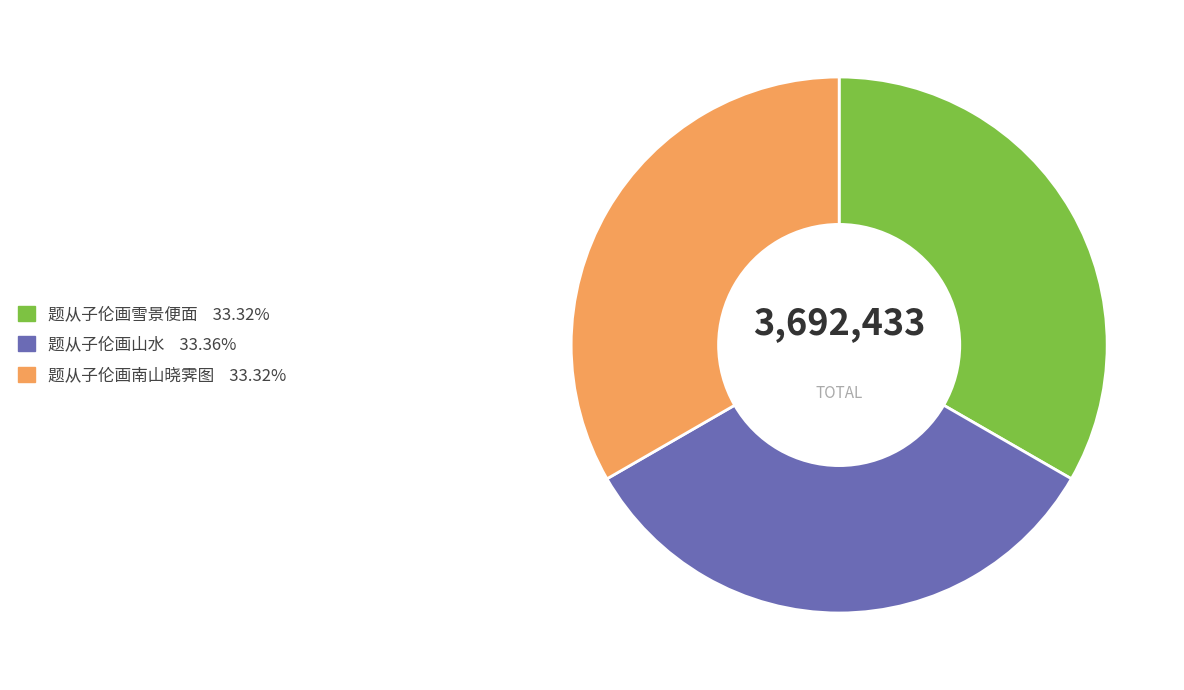

Approximately how many times larger is the value at 题从子伦画山水 33.36% compared to 题从子伦画雪景便面 33.32%?

1.0